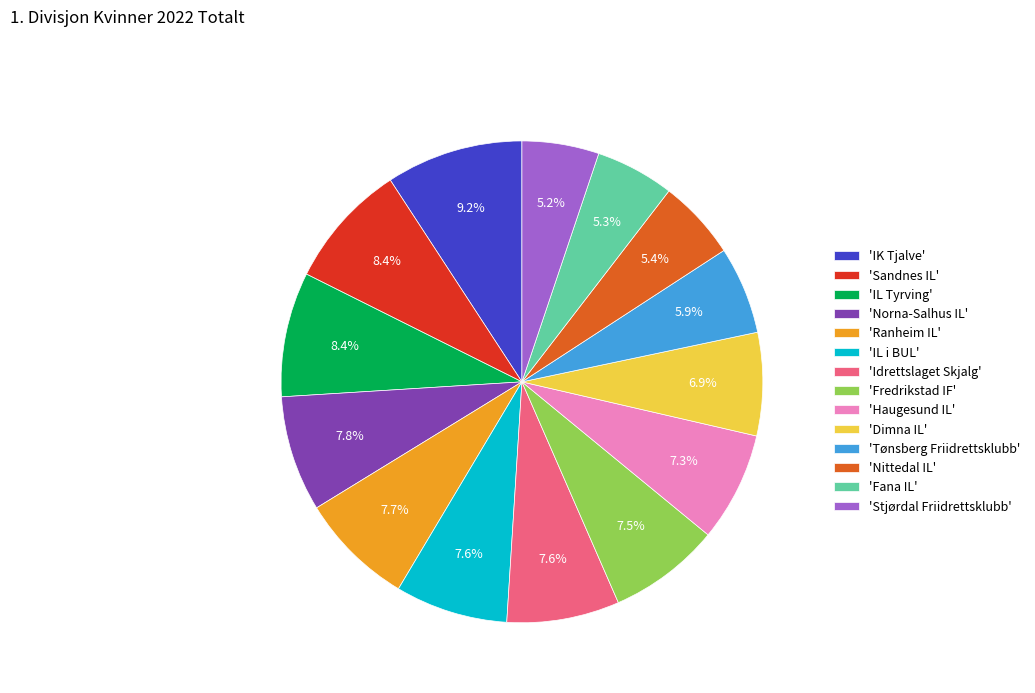

To the nearest percent, what is the average slice percentage?

7%